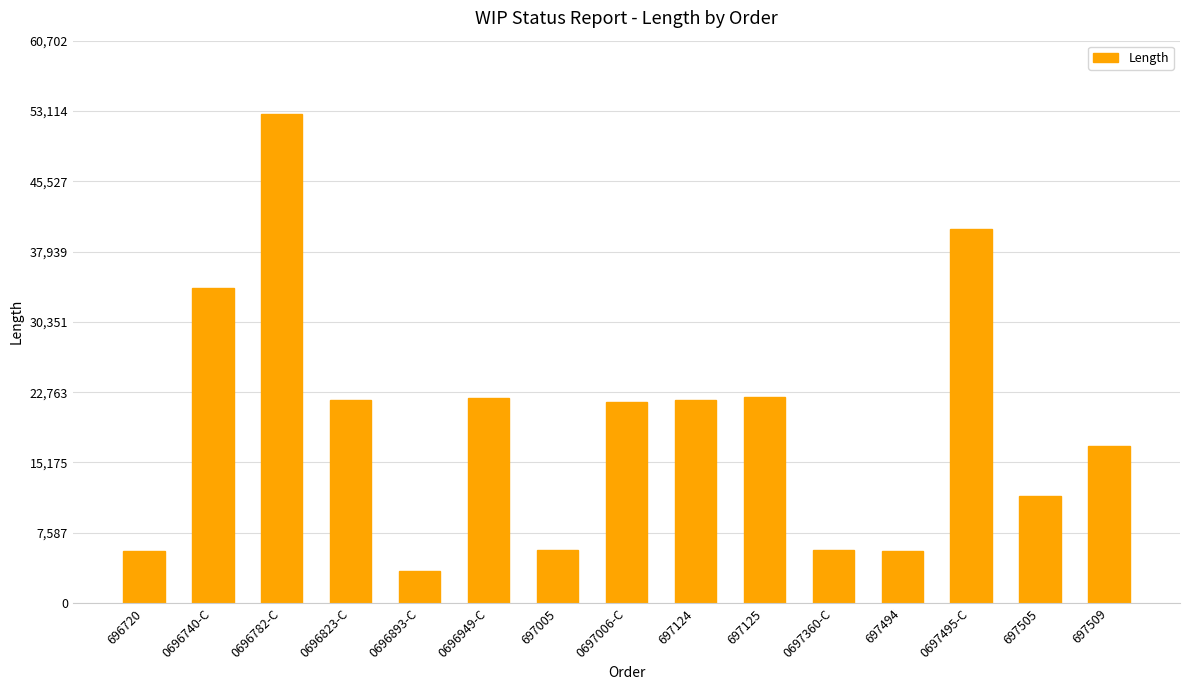

What is the difference between the second highest and second lowest values?

34710